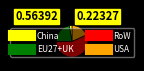

Between EU27+UK and USA, which is larger?

EU27+UK